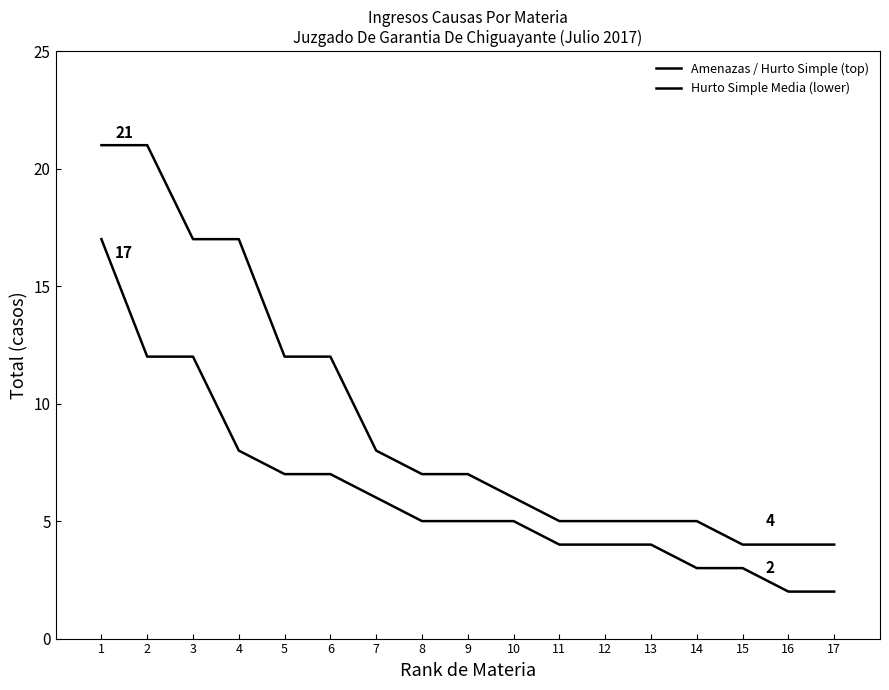

How many lines are shown in the chart?

2